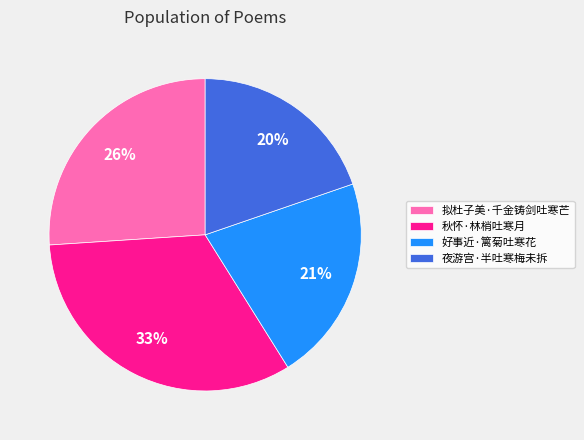

The 拟杜子美·千金铸剑吐寒芒 slice represents 26% of the pie. True or false?

True